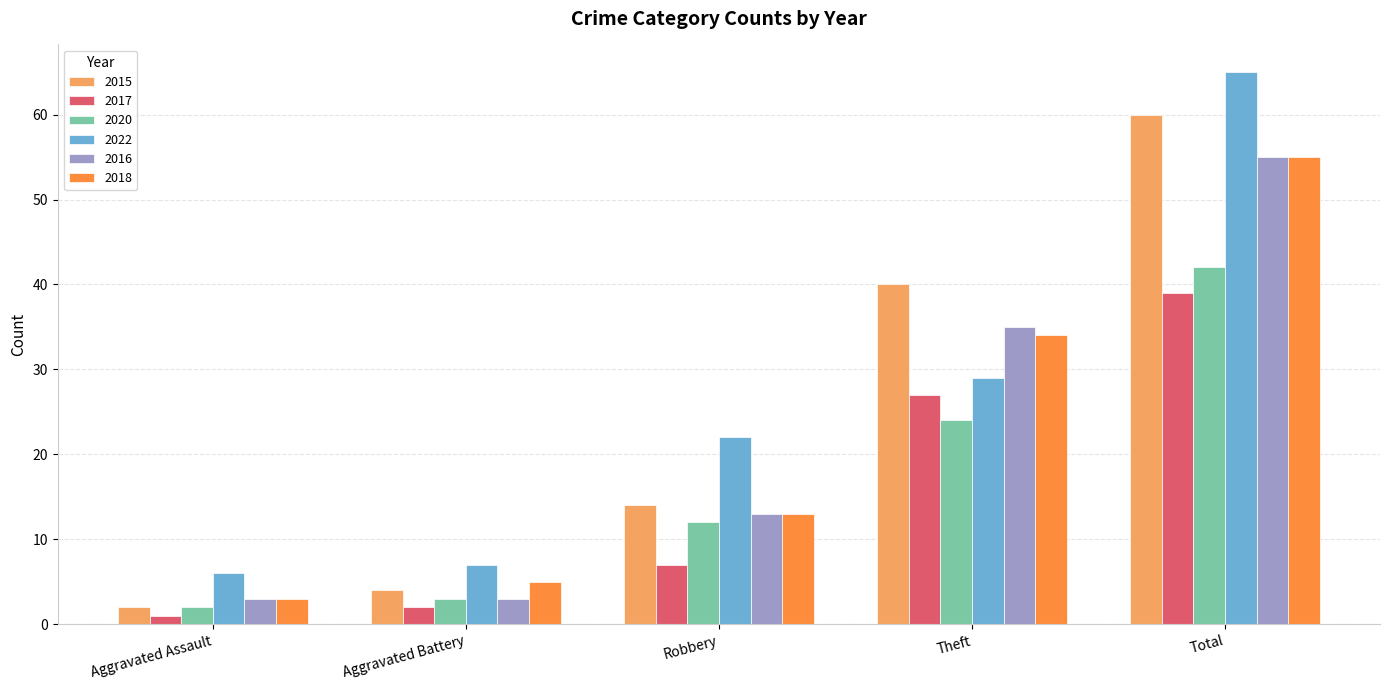

At which category is the sum across all series the highest?

Total